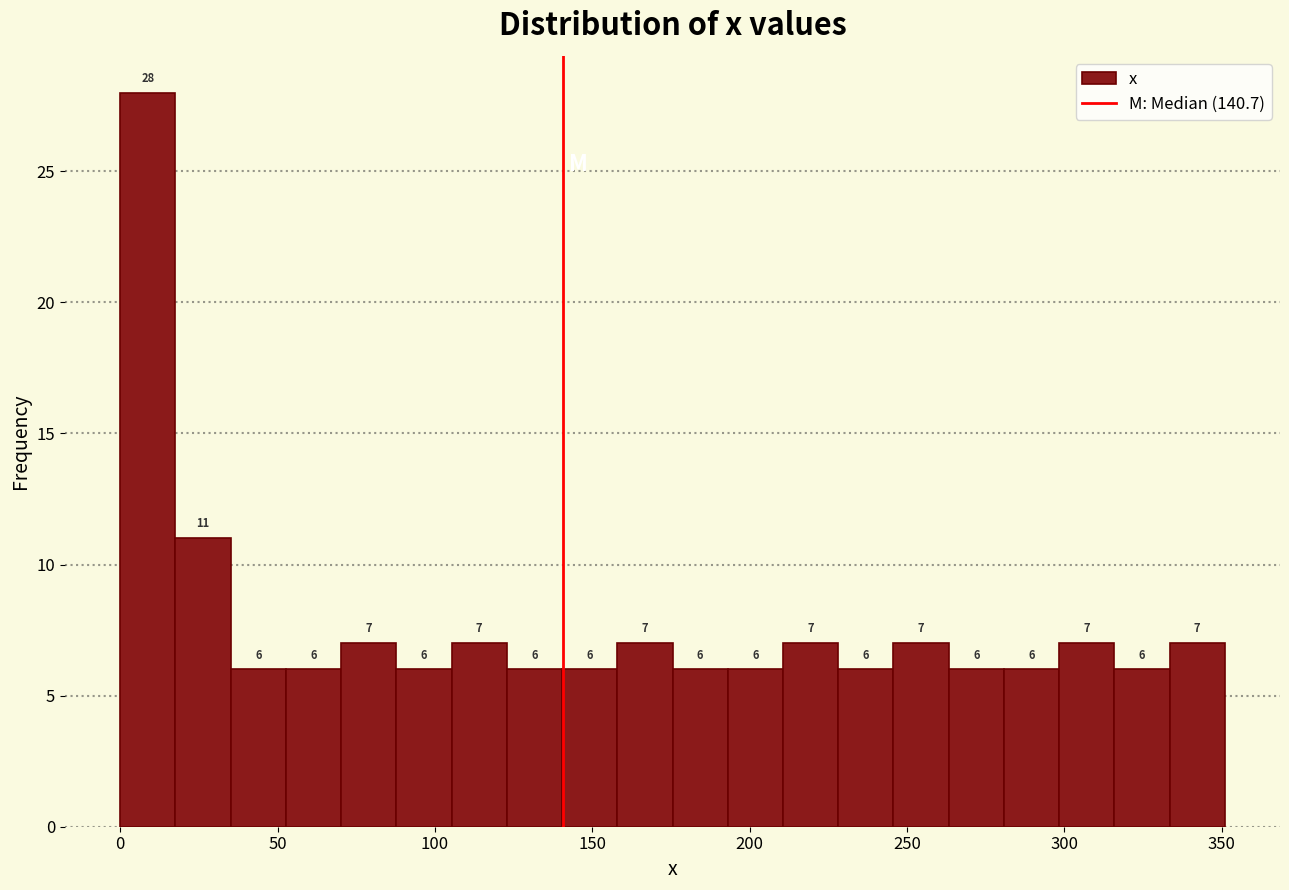

Read against the x-axis, roughly where is the centre of the tallest bar?

10